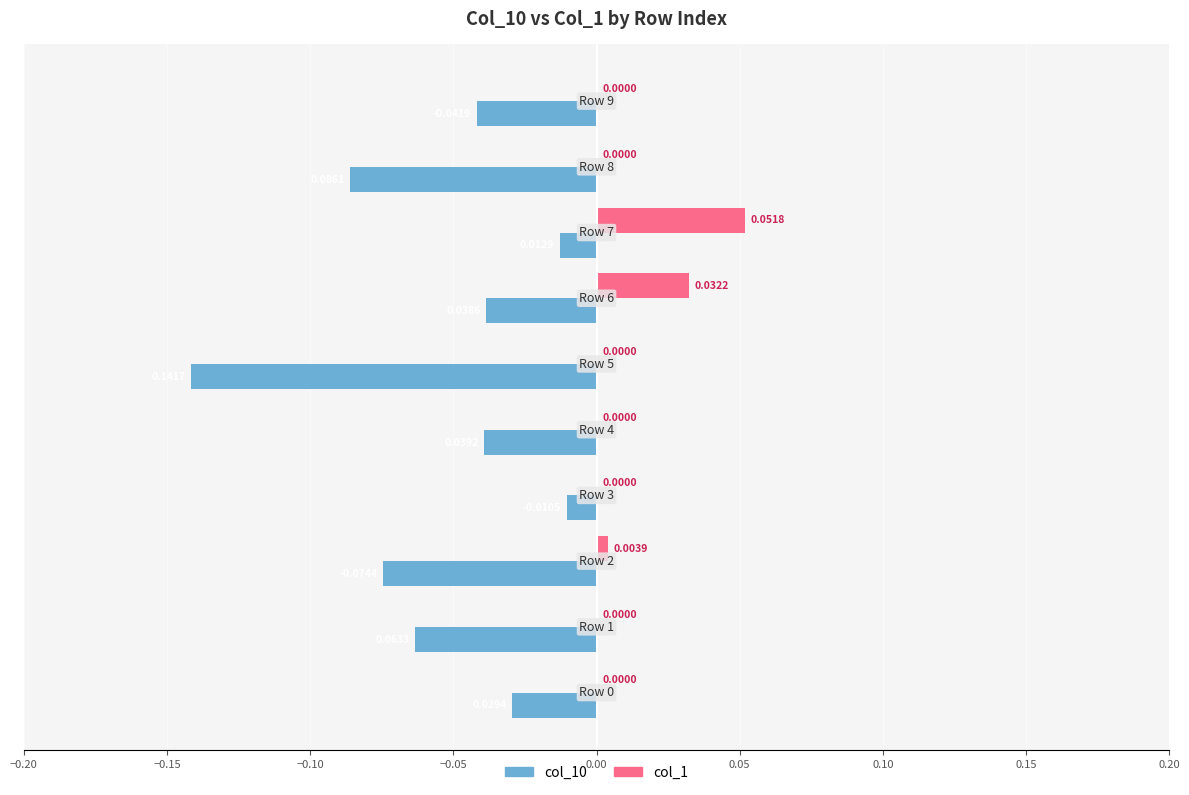

What are all the series names shown in the legend?

col_10, col_1